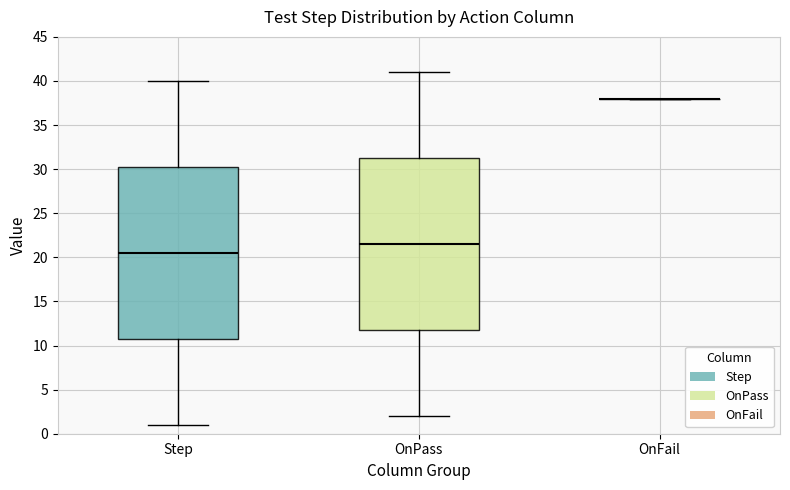

Reading left to right, transcribe this box plot: for each box, give where its median line is, the range the box spans, and where its two whiskers end, as read against the y-axis. The values are not printed on the chart, so give them approximately, as read against the axis.

Step: median 20.5, box 11.0 to 30.5, whiskers 1.0 to 40.0
OnPass: median 21.5, box 12.0 to 31.5, whiskers 2.0 to 41.0
OnFail: box collapsed to a line at 38.0, whiskers 38.0 to 38.0